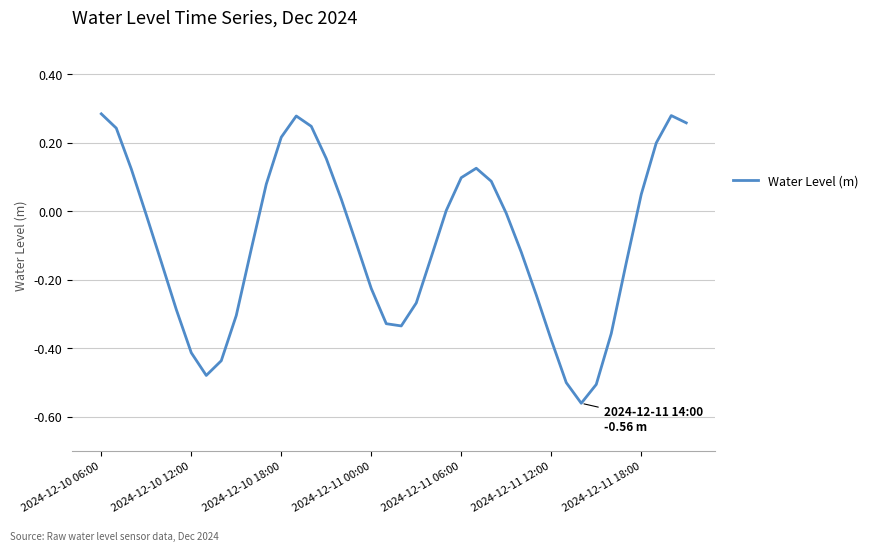

What is the difference between the maximum and minimum values?

0.8